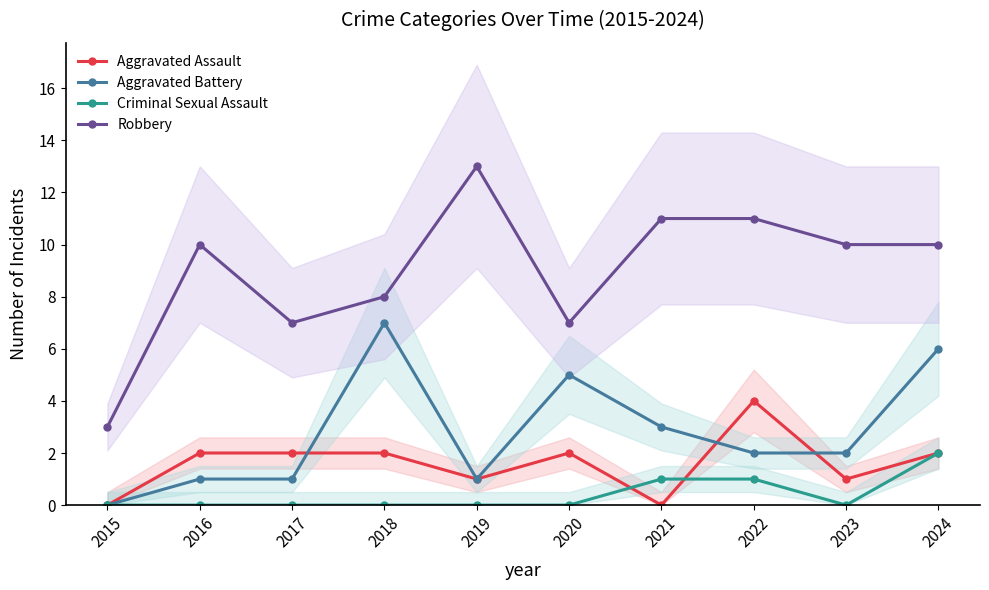

Between which two adjacent categories do Aggravated Assault and Criminal Sexual Assault first intersect?

2020 and 2021